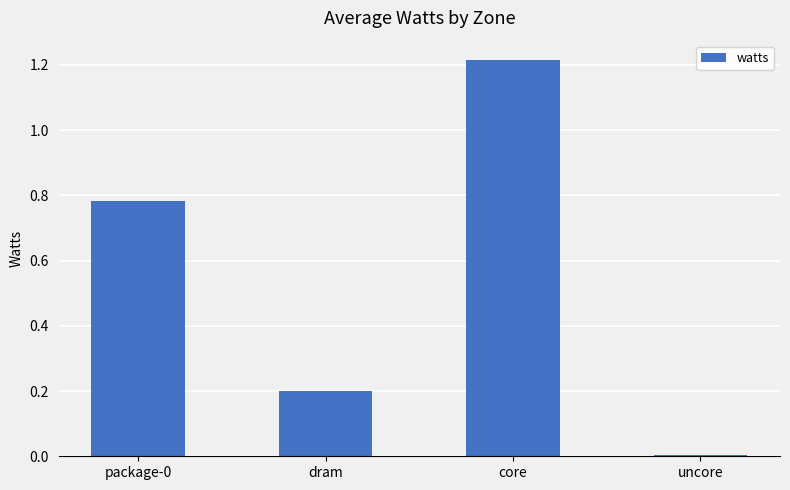

Is it true that the value at package-0 is 0.2?

False